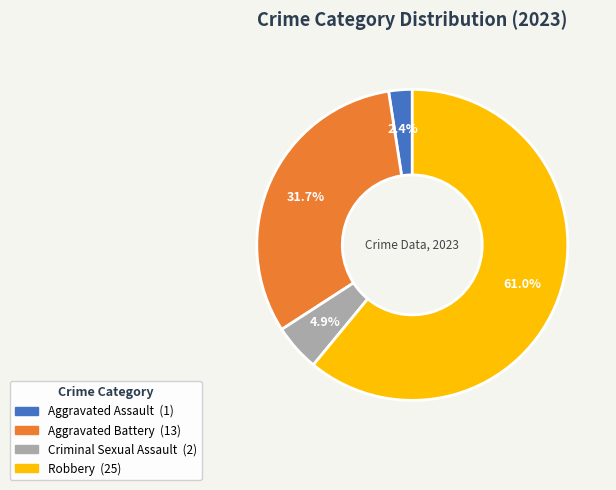

Does Criminal Sexual Assault account for over 50% of the chart?

No